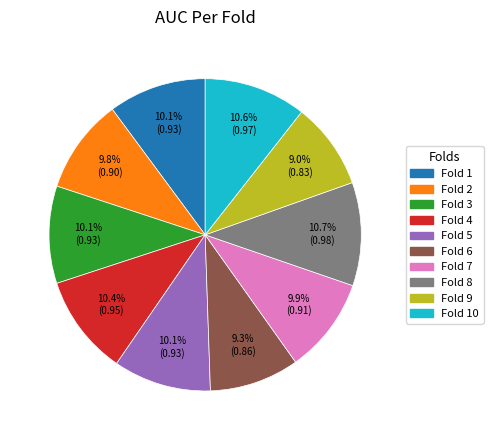

Is there any slice that represents more than half of the pie?

No